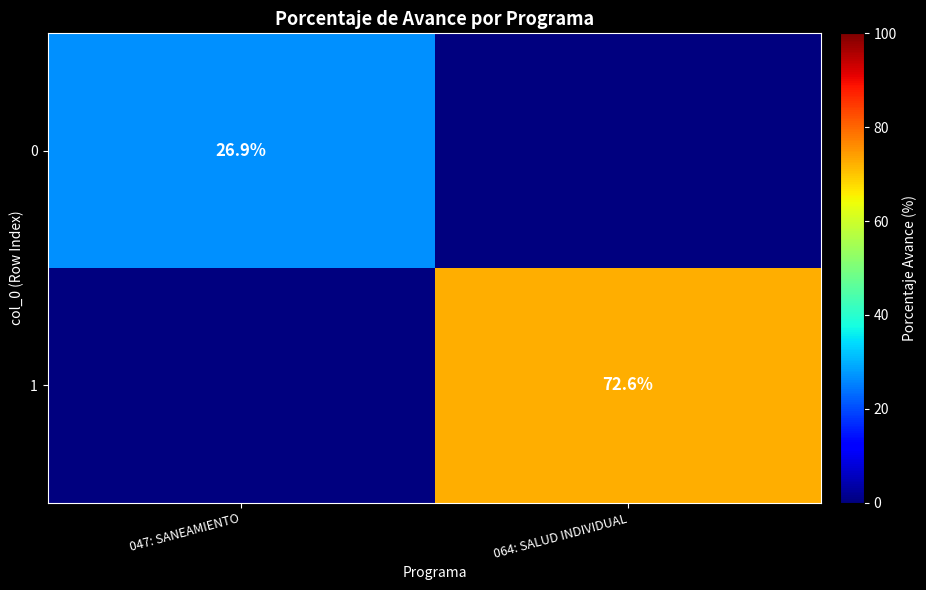

What is the spread (max minus min) of values at 047: SANEAMIENTO?

26.9